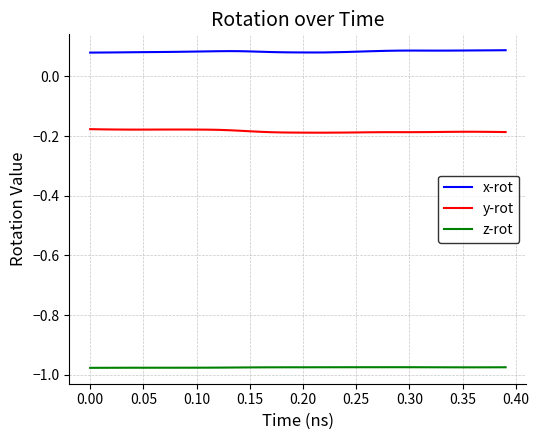

Which series has the largest total across all categories?

x-rot